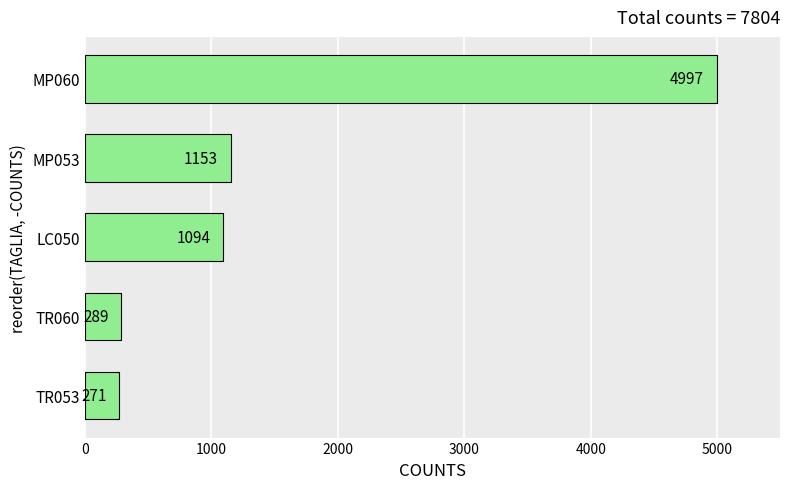

The chart shows a value of 4997 at MP060. True or false?

True